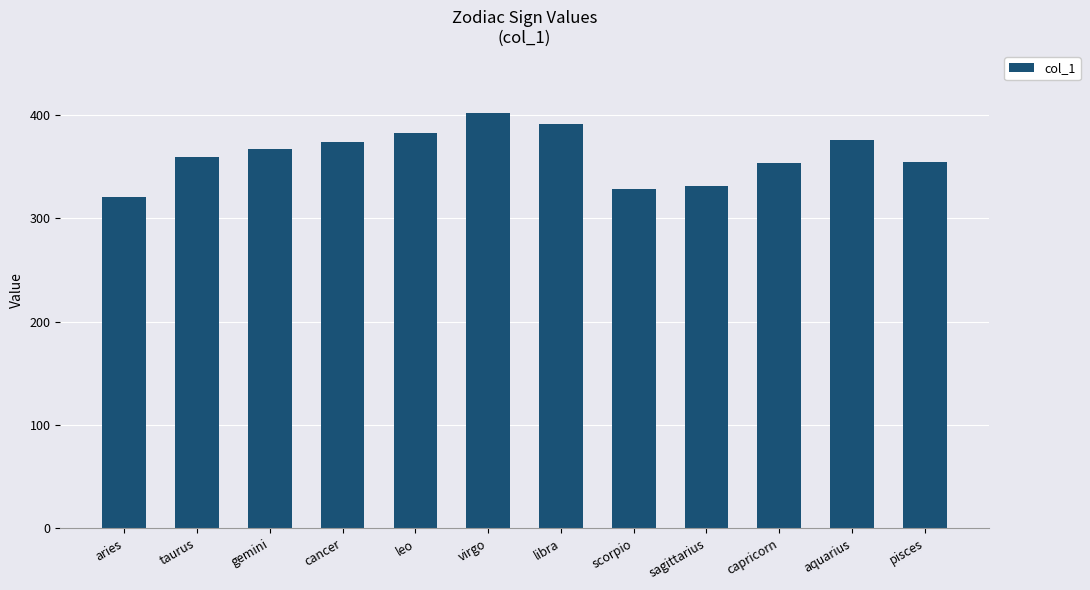

How many bars are there in total?

12